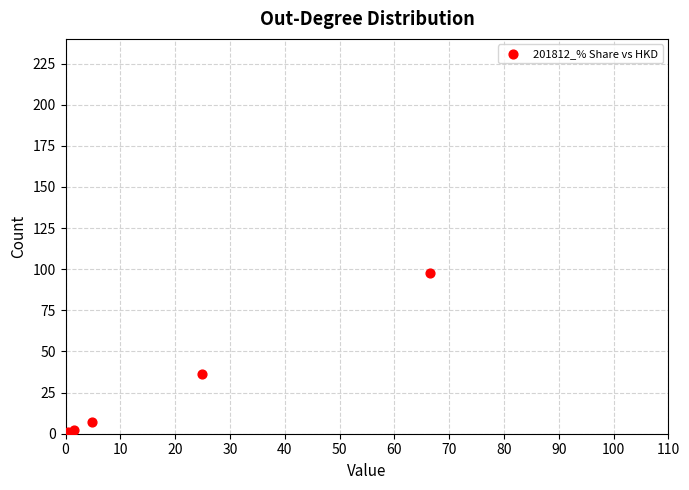

What Y value in the scatter plot is closest to 48?

36.5